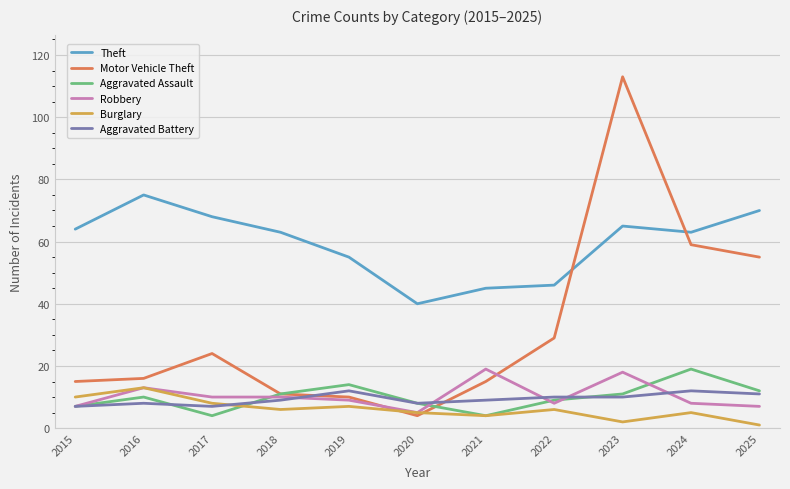

What is the average value of the Theft series?

59